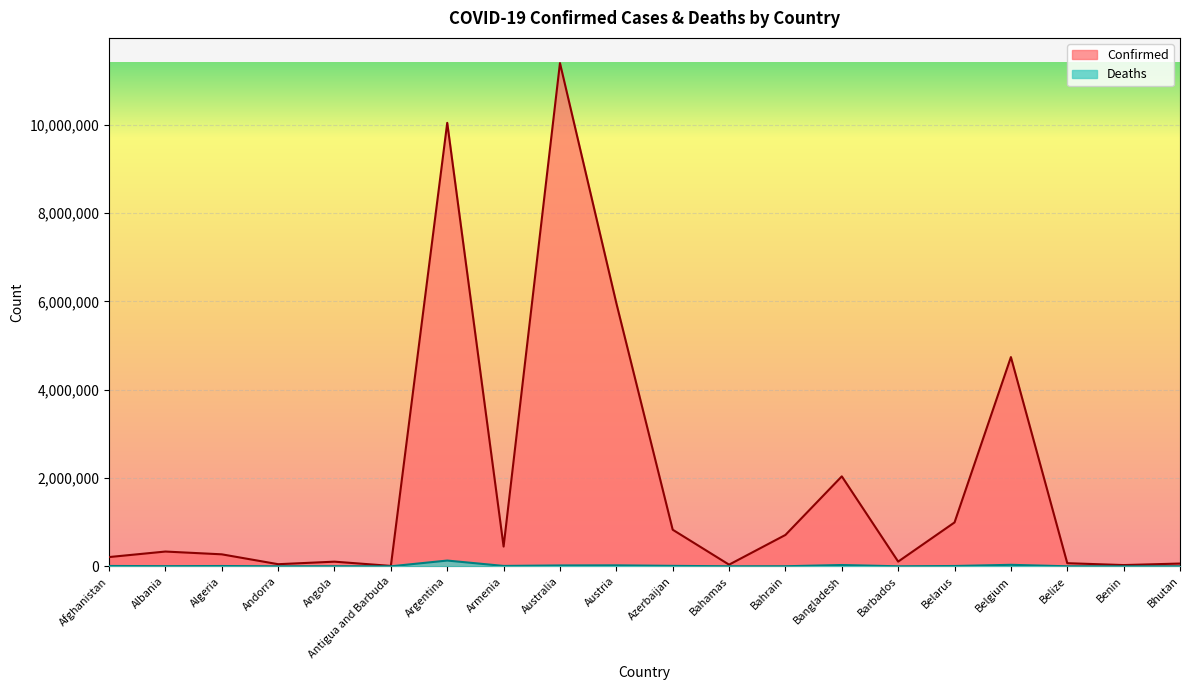

Rank the categories by Confirmed value from lowest to highest.

Antigua and Barbuda, Benin, Bahamas, Andorra, Bhutan, Belize, Angola, Barbados, Afghanistan, Algeria, Albania, Armenia, Bahrain, Azerbaijan, Belarus, Bangladesh, Belgium, Austria, Argentina, Australia